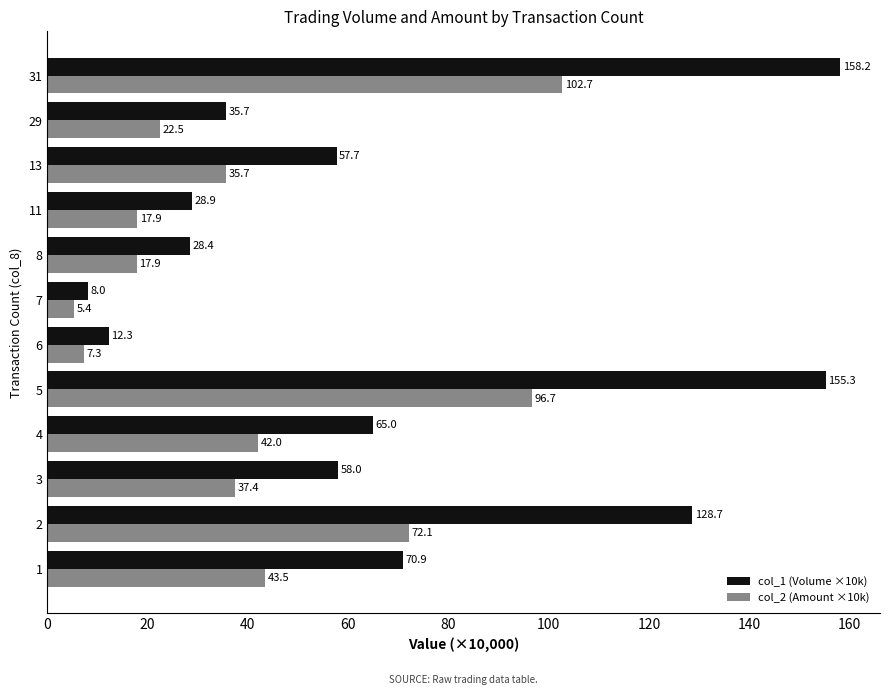

How many values in the col_2 (Amount ×10k) series exceed 37?

6